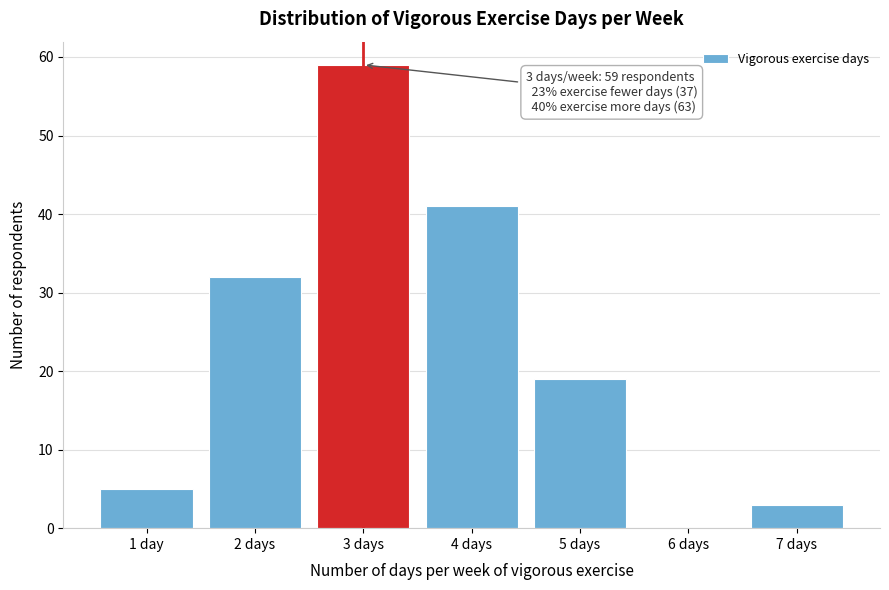

Reading left to right, what are all the values shown in this chart?

1 day=5	2 days=32	3 days=59	4 days=41	5 days=19	6 days=0	7 days=3